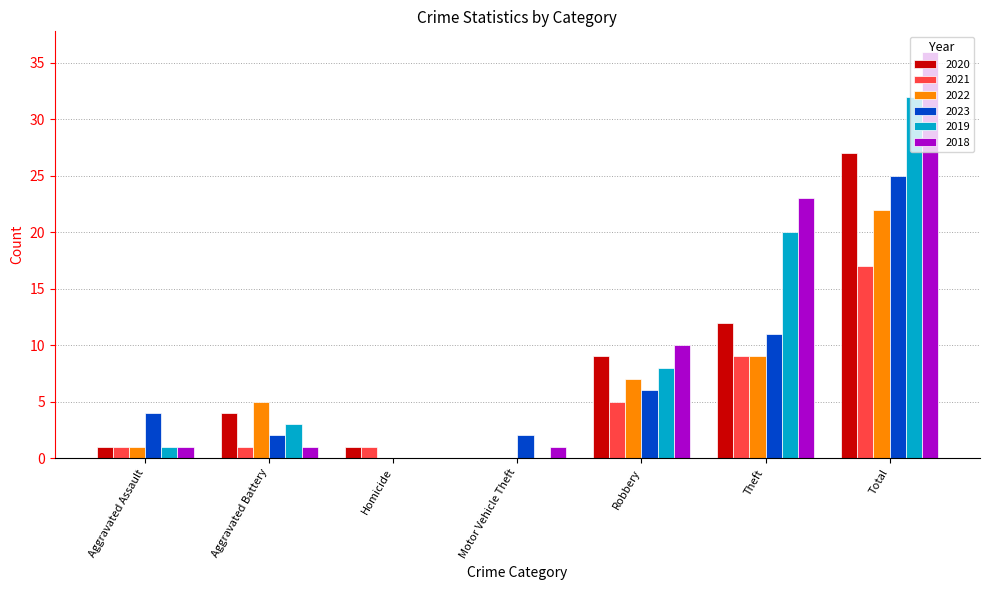

Which series has the largest total across all categories?

2018